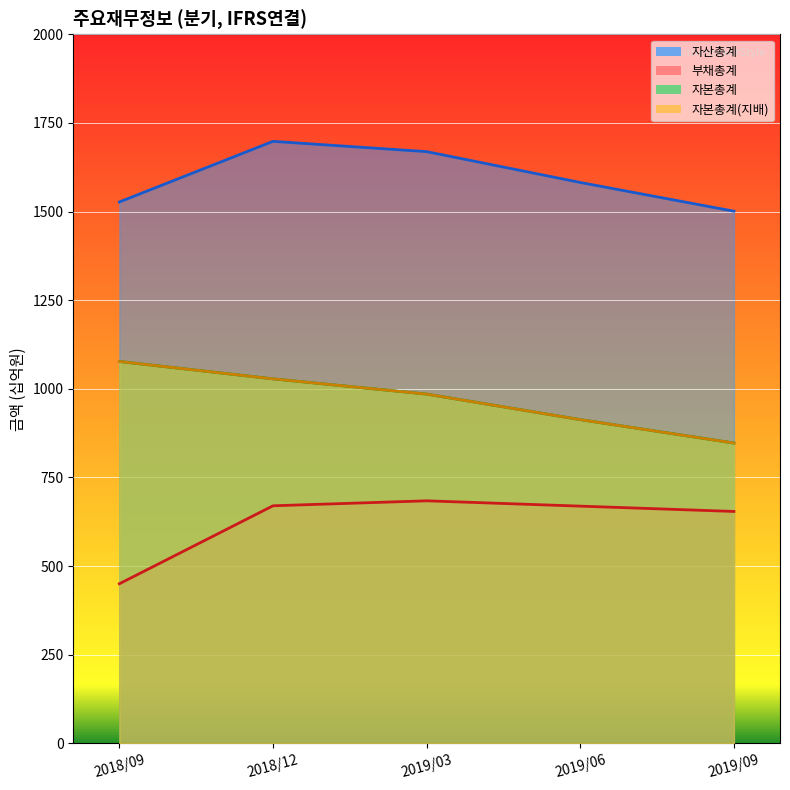

Reading left to right, extract all data points from this chart.

자산총계: 1527	1698	1669	1582	1501
부채총계: 450	670	684	669	654
자본총계: 1077	1028	985	913	847
자본총계(지배): 1077	1028	985	913	847